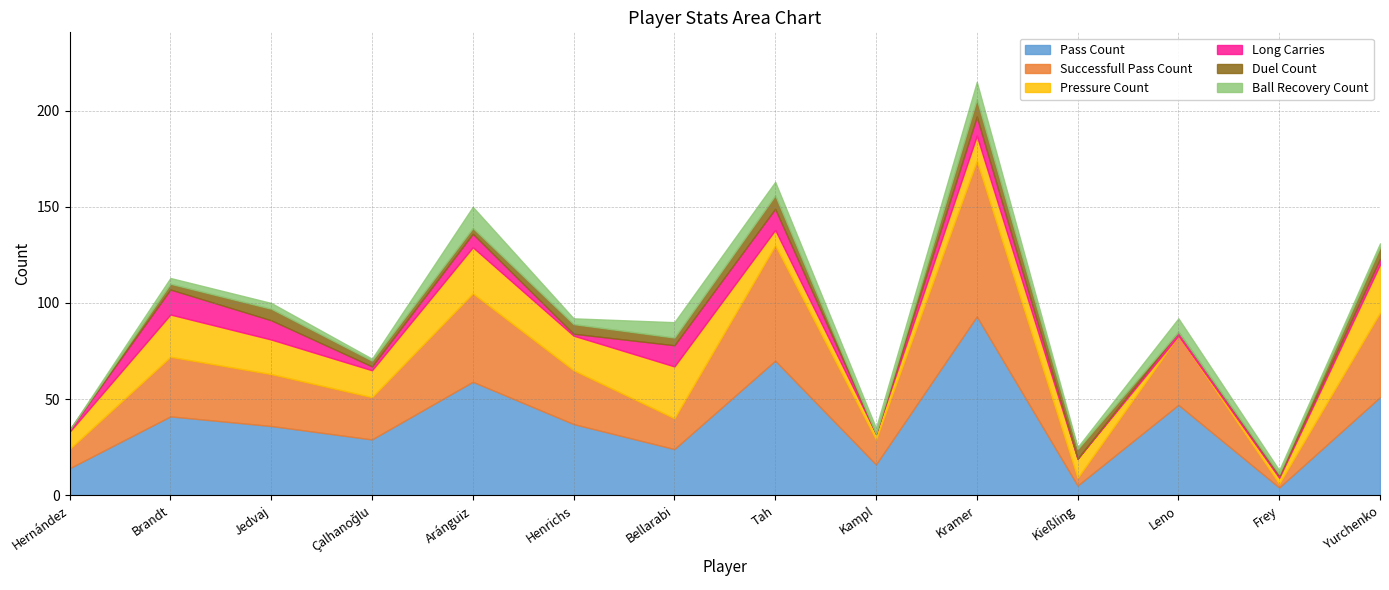

Which series ends up on top after the final intersection of long_carries and ball_recovery_count?

long_carries